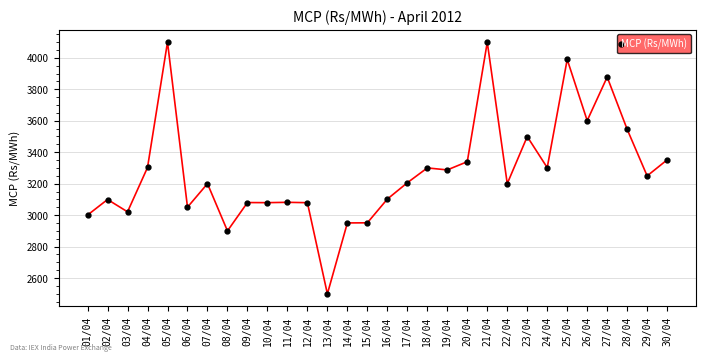

What is the label of the 26th point from the left?

26/04